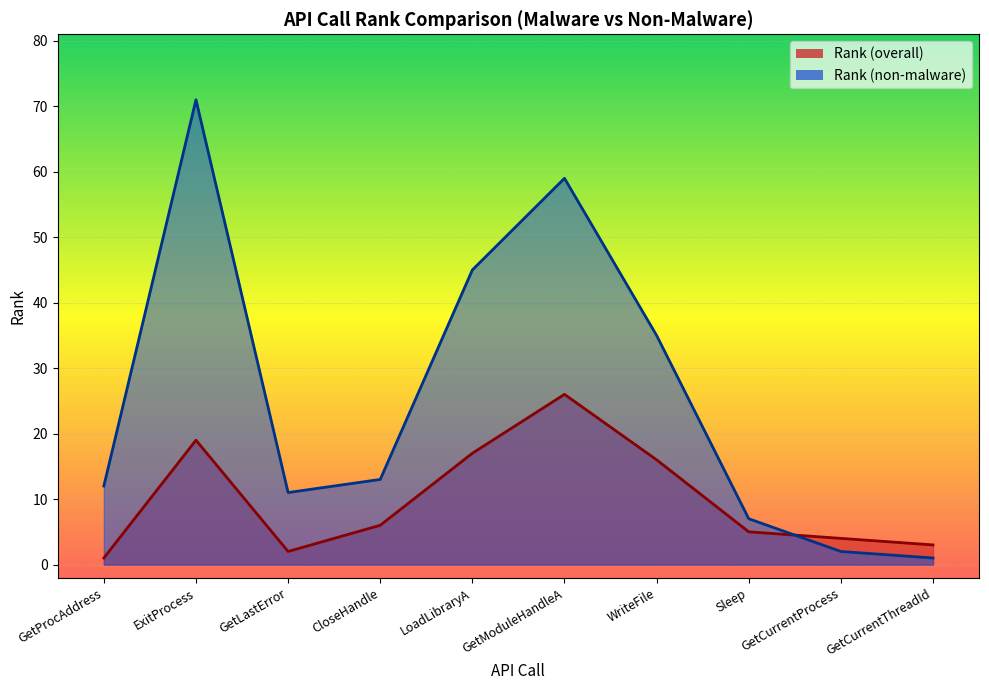

Rank the series at Sleep from lowest to highest value.

Rank (overall), Rank (non-malware)